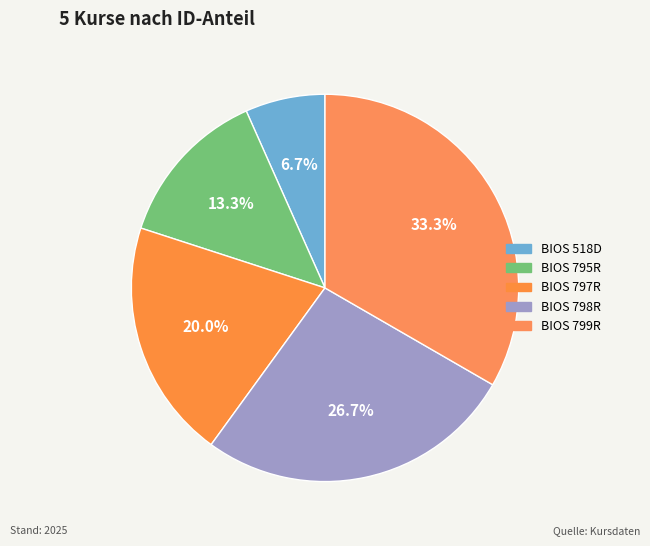

Which category has the biggest portion of the pie?

BIOS 799R